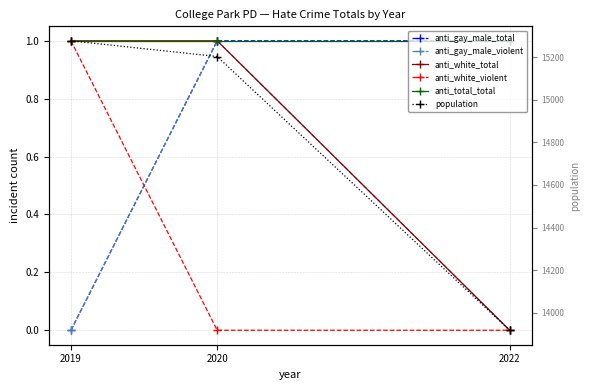

At 2022, list the series in order from largest to smallest.

population, anti_gay_male_total, anti_total_total, anti_gay_male_violent, anti_white_total, anti_white_violent